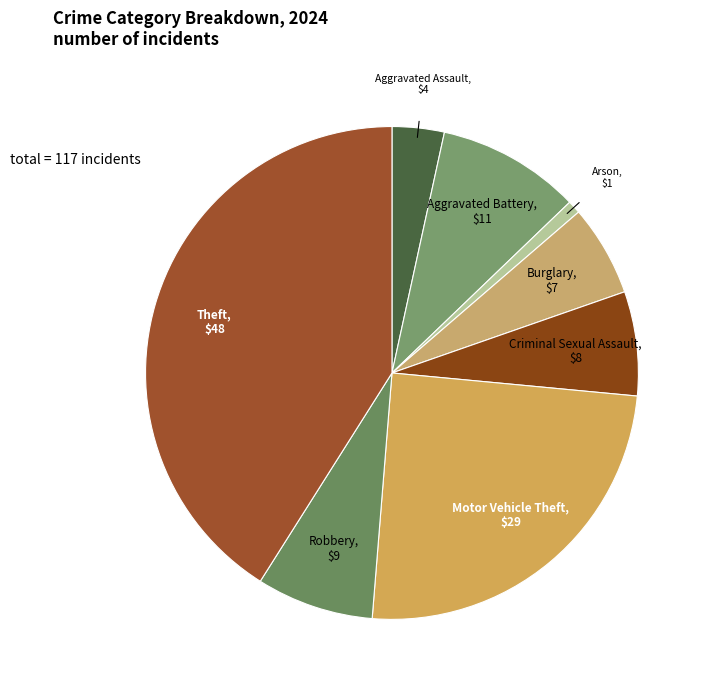

How many slices are in this pie chart?

8